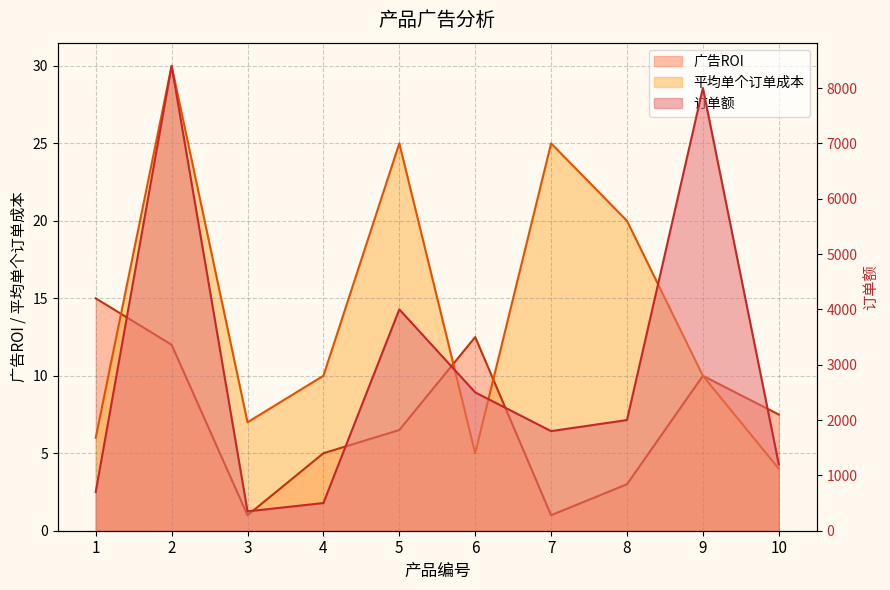

What is the difference between the maximum and minimum values in the 订单额 series?

8050.0